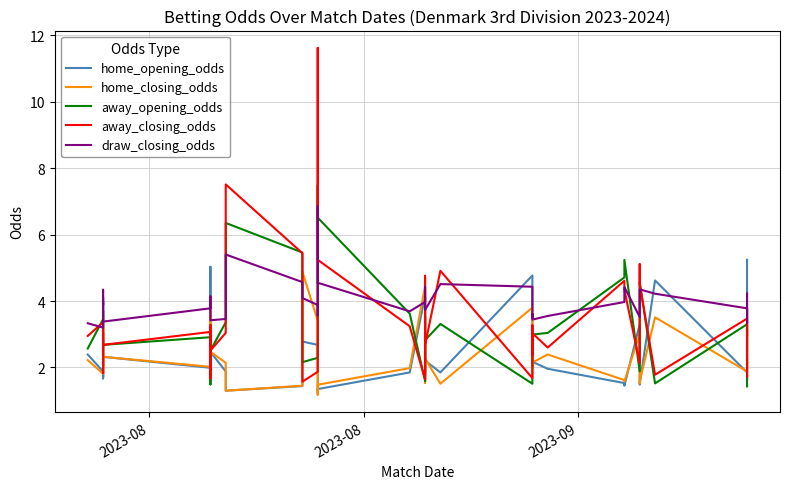

True or false: away_closing_odds has a value of 2.0 at 23.

False